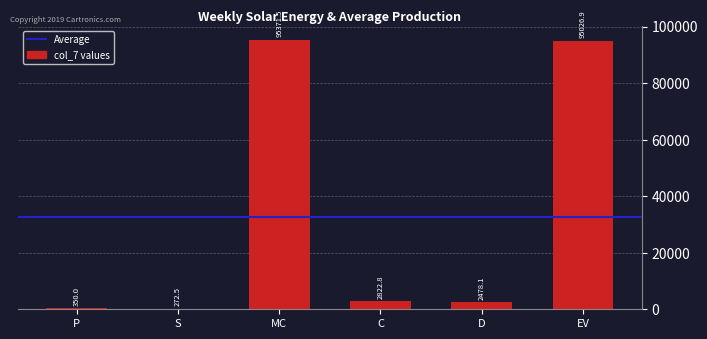

The value at EV is 95026.9. True or false?

True